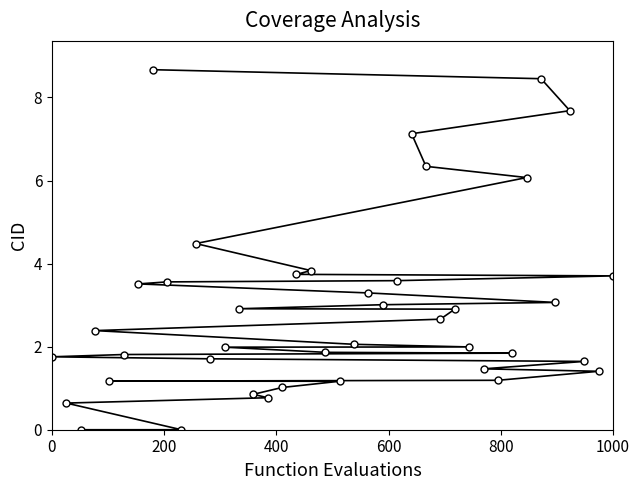

What is the sum of all values?

117.3